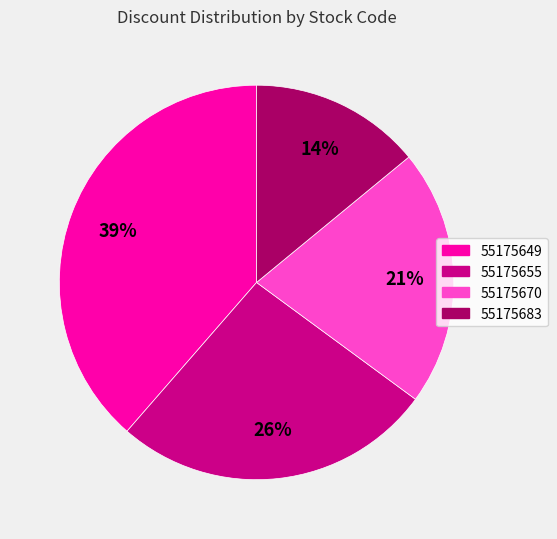

Which slice is the largest?

55175649